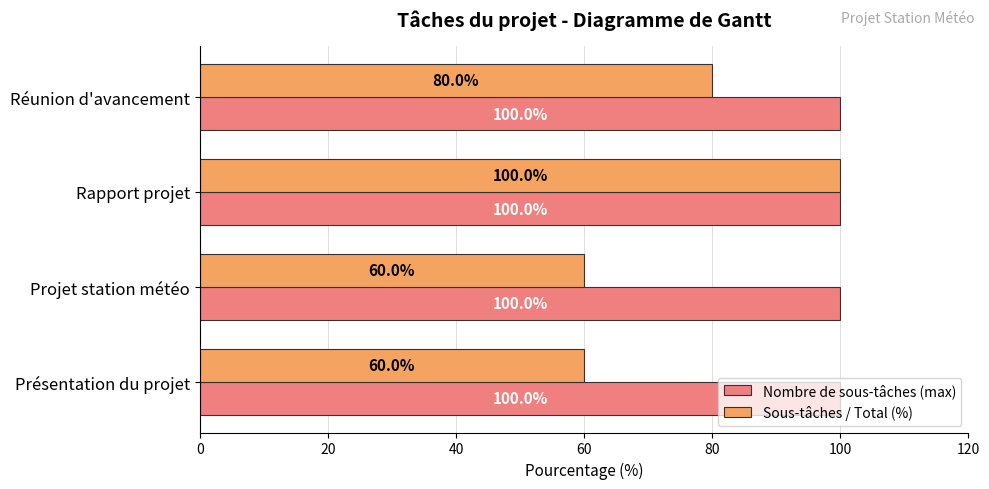

List the series in order of their overall mean, lowest first.

Sous-tâches / Total (%), Nombre de sous-tâches (max)